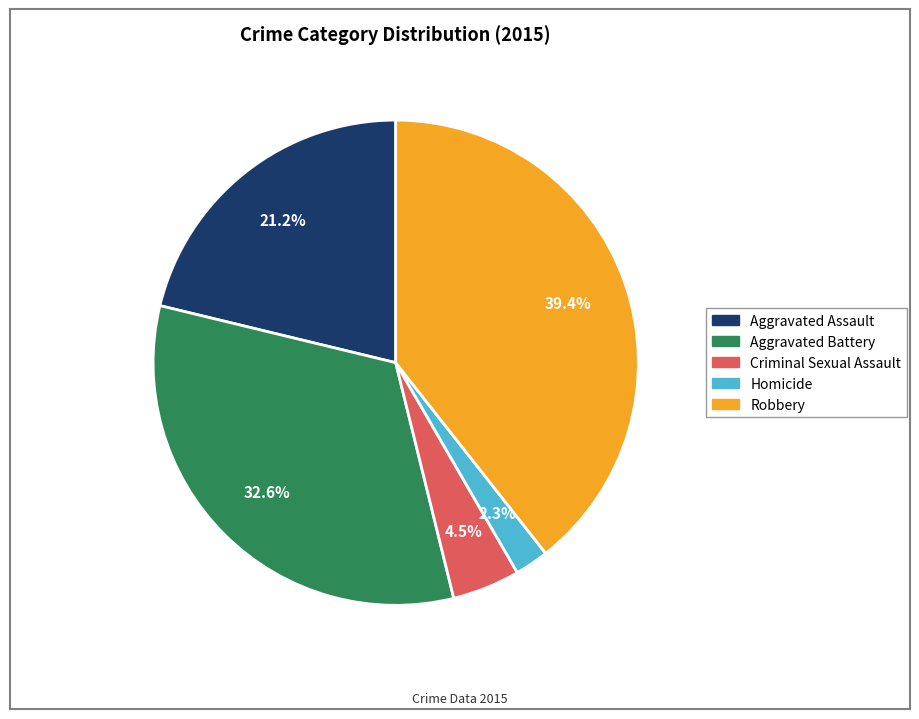

Approximately how many times larger is the value at Criminal Sexual Assault compared to Aggravated Battery?

0.1